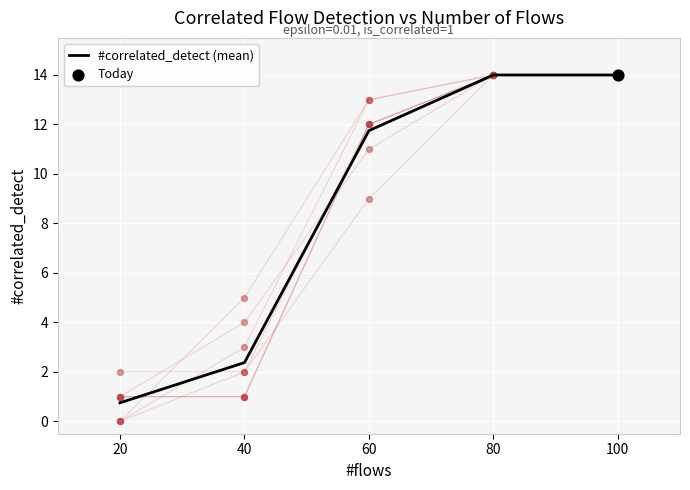

What is the change in value from 20 to 60?

+11.0